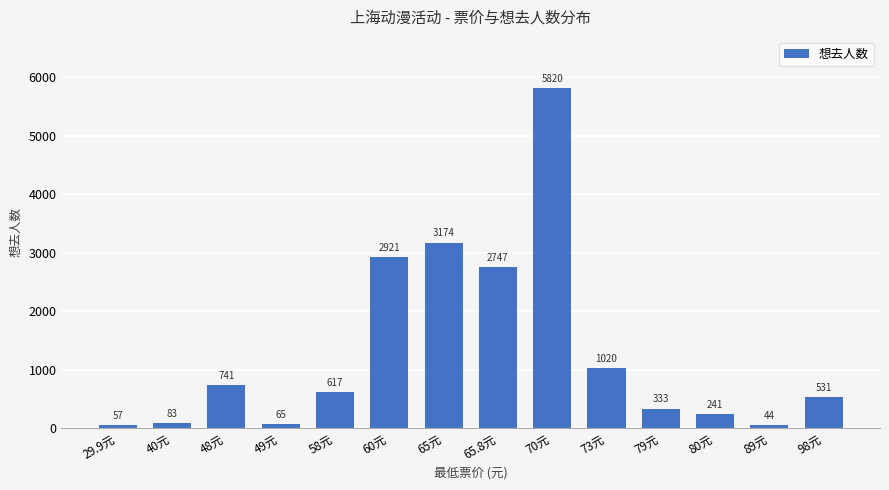

What is the sum of the values at 65元 and 40元?

3257